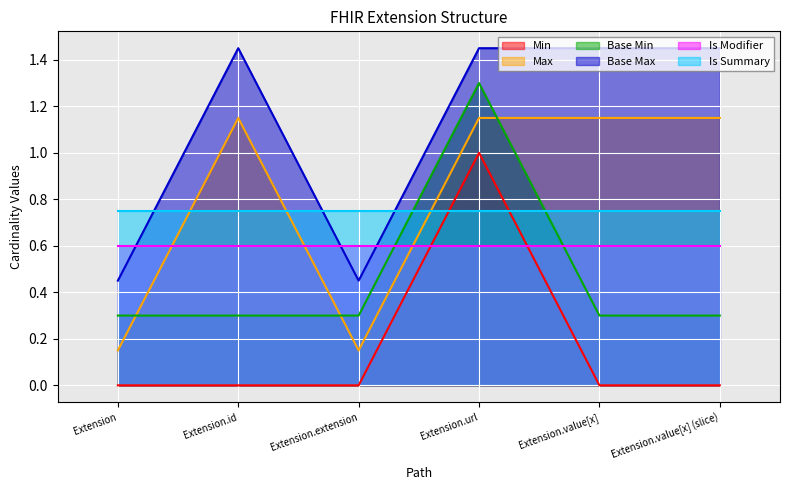

Which series changed the most between Extension.id and Extension.extension?

Max